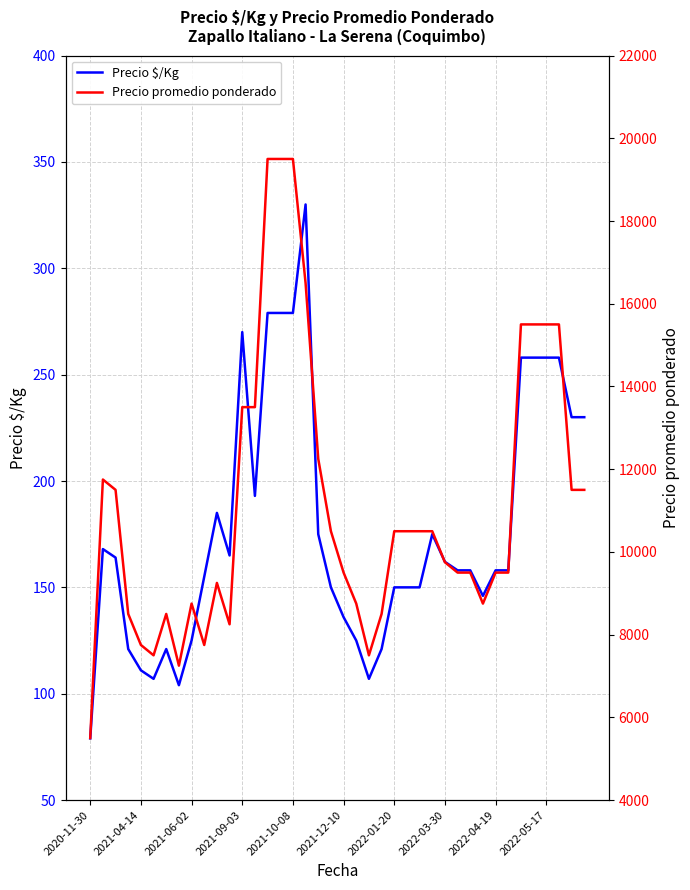

Reading left to right, what are all the values shown in this chart?

Precio $/Kg: 79	168	164	121	111	107	121	104	125	155	185	165	270	193	279	279	279	330	175	150	136	125	107	121	150	150	150	175	162	158	158	146	158	158	258	258	258	258	230	230
Precio promedio ponderado: 5500	11750	11500	8500	7750	7500	8500	7250	8750	7750	9250	8250	13500	13500	19500	19500	19500	16500	12250	10500	9500	8750	7500	8500	10500	10500	10500	10500	9750	9500	9500	8750	9500	9500	15500	15500	15500	15500	11500	11500